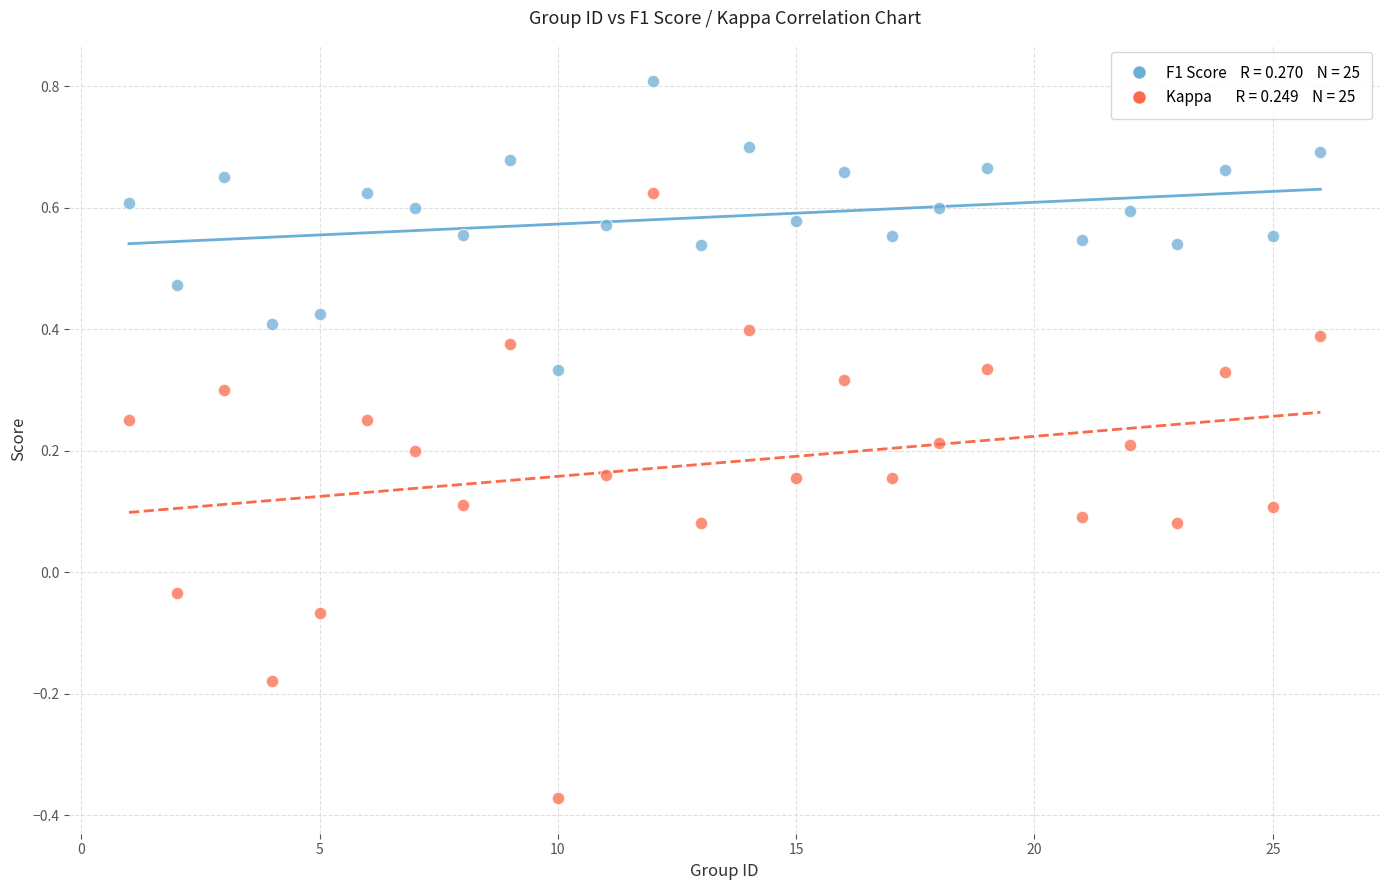

Across all data points, what is the range of Y values (max minus min)?

1.2